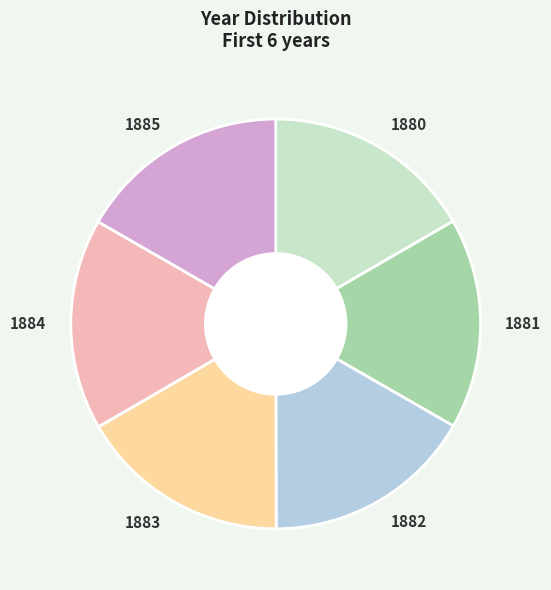

The 1880 slice represents 17% of the pie. True or false?

True